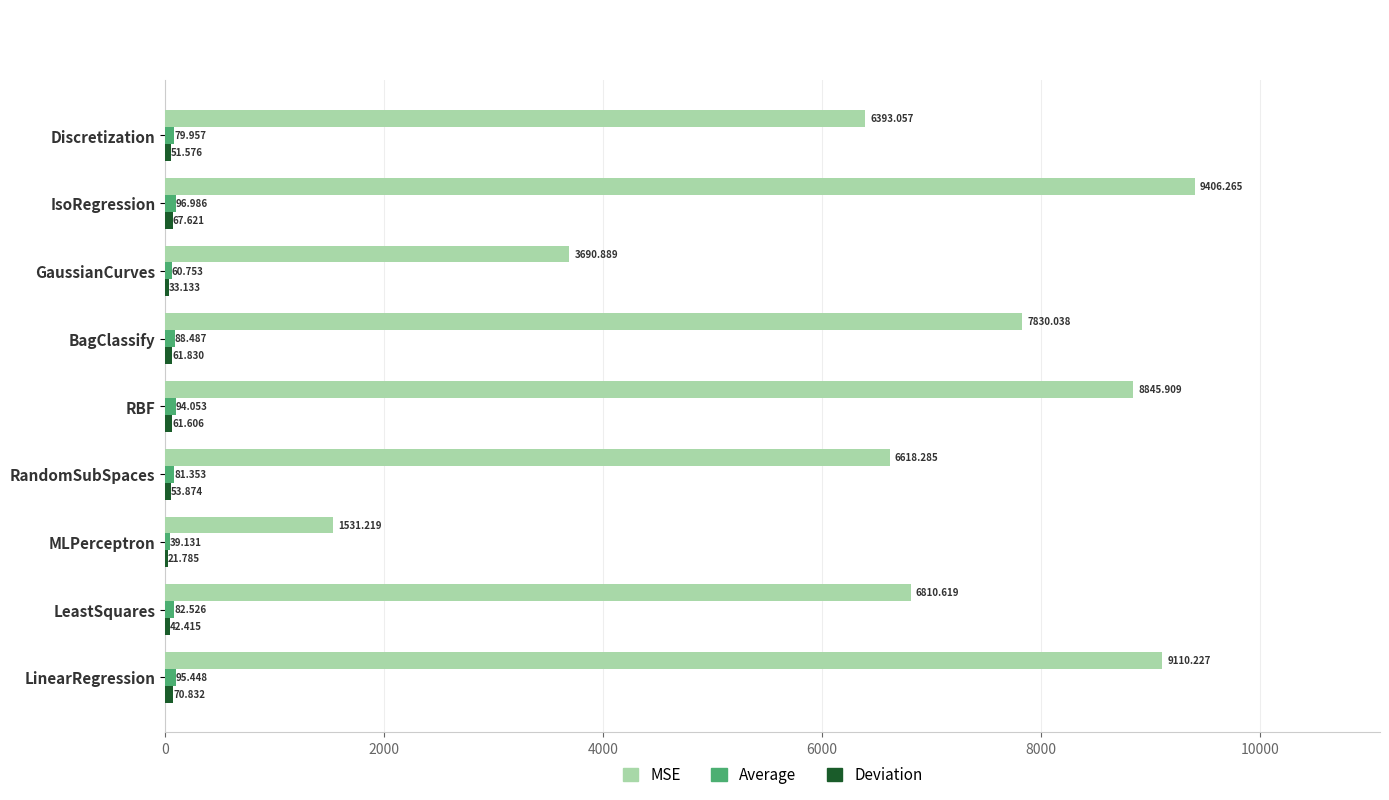

Which category has the highest value in the MSE series?

IsoRegression